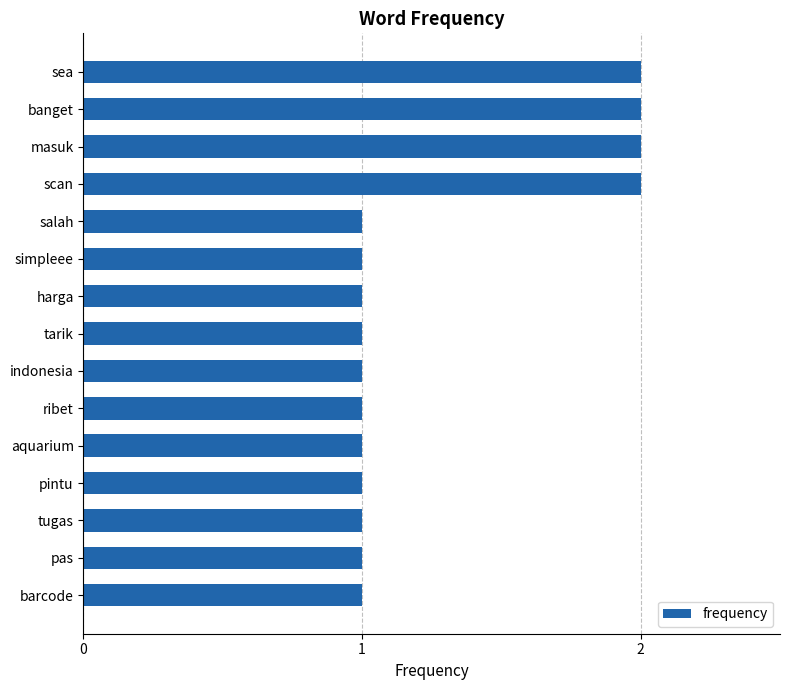

How many values are between 1 and 2?

15